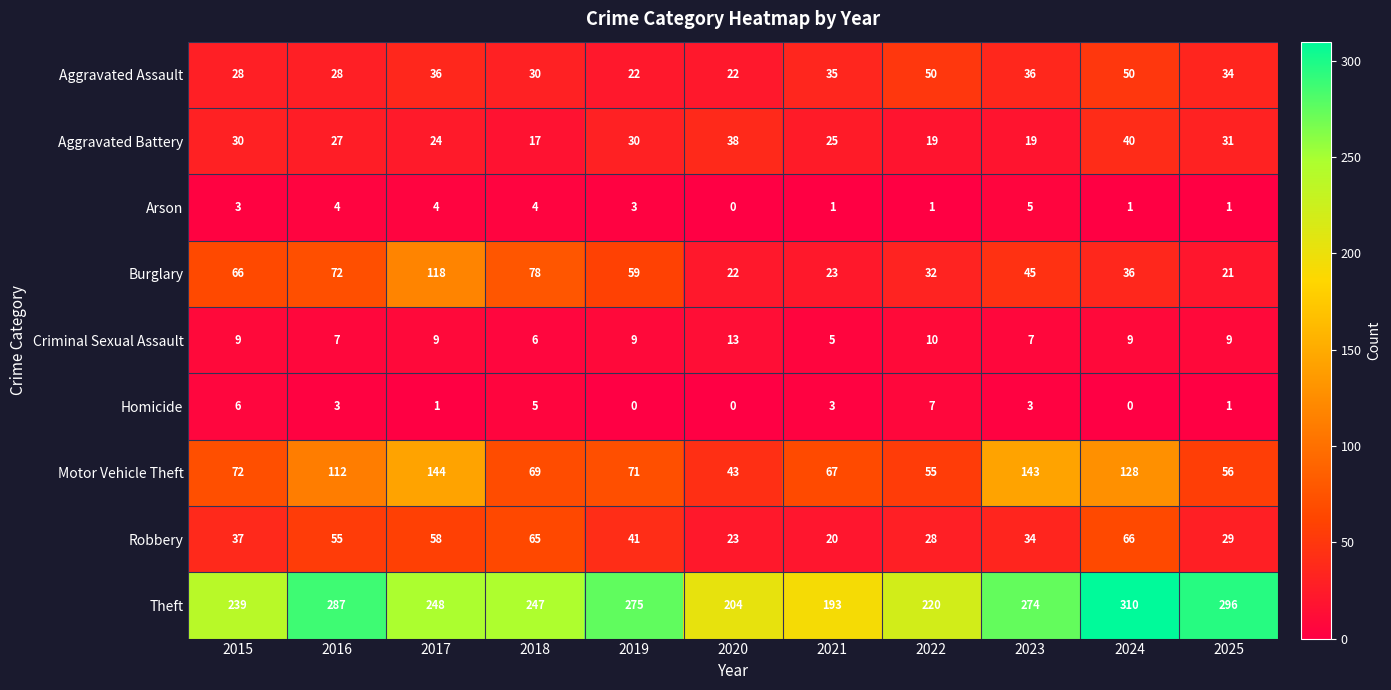

At which category is the sum across all series the highest?

2017